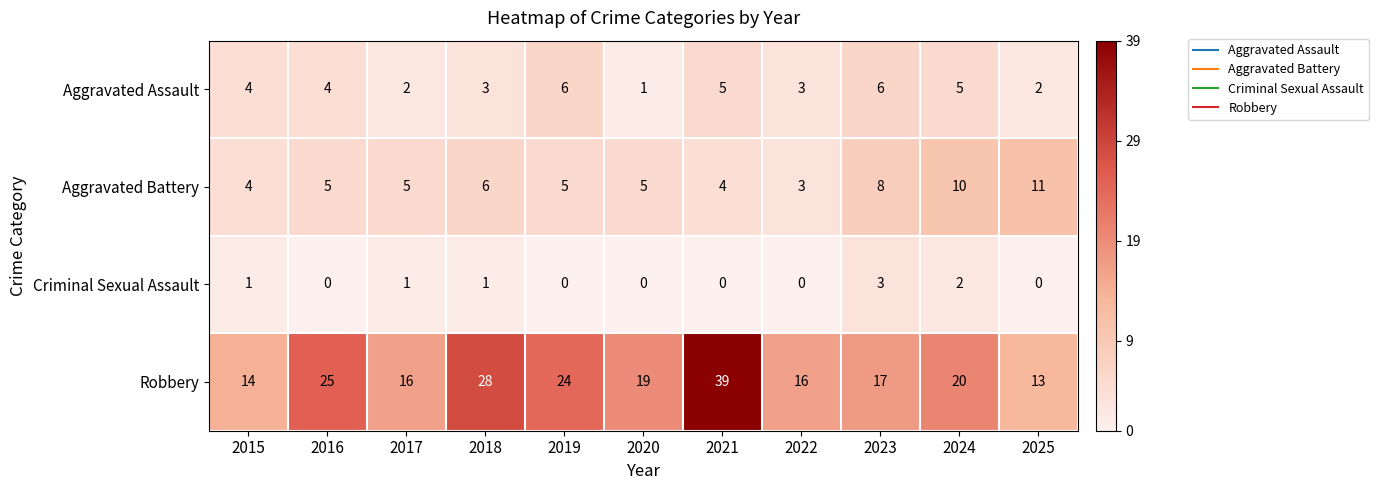

The value of Criminal Sexual Assault at 2019 is -2. True or false?

False